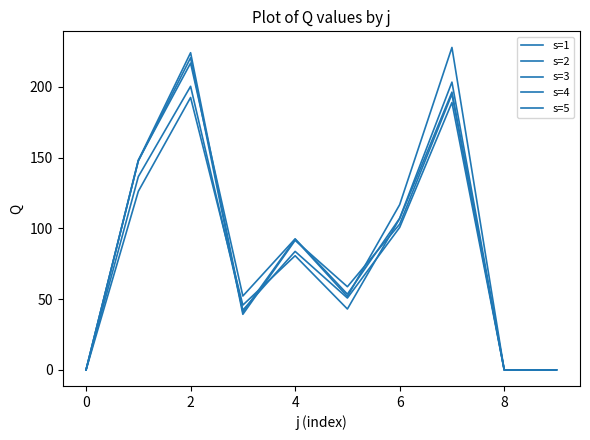

What is the difference between the maximum and minimum values in the s=2 series?

200.4